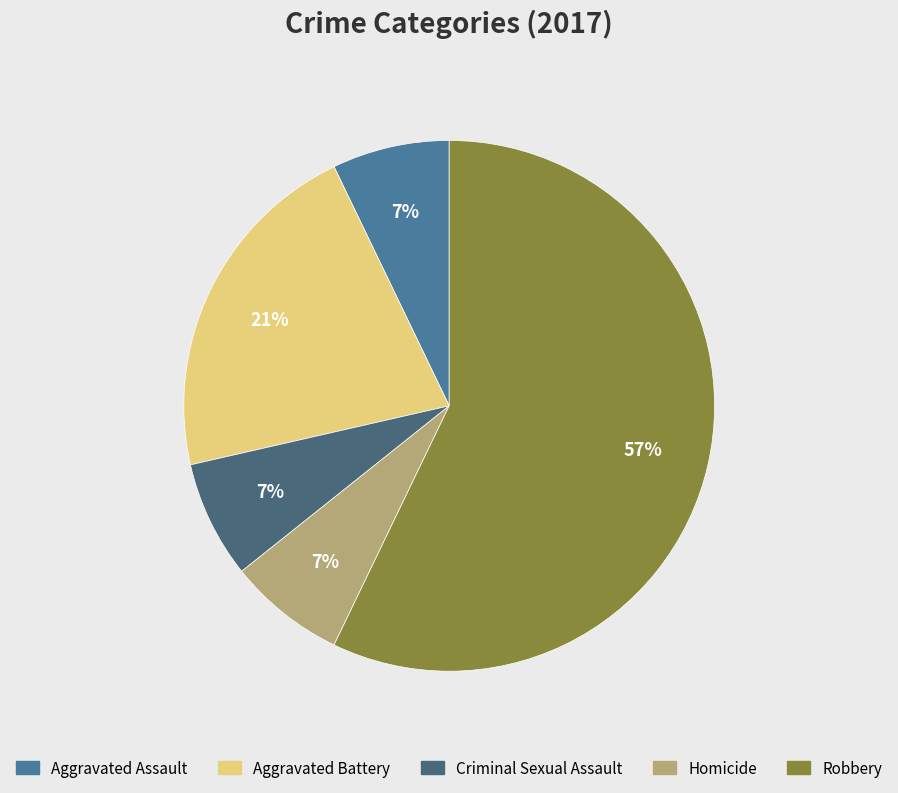

What percentage is the Robbery slice, to the nearest percent?

57%